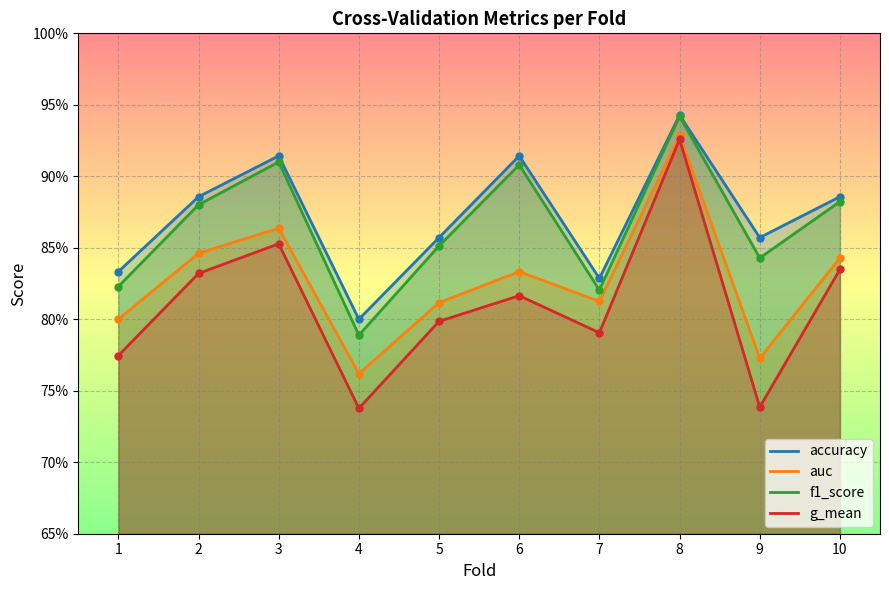

Which label corresponds to the smallest value in the chart?

4